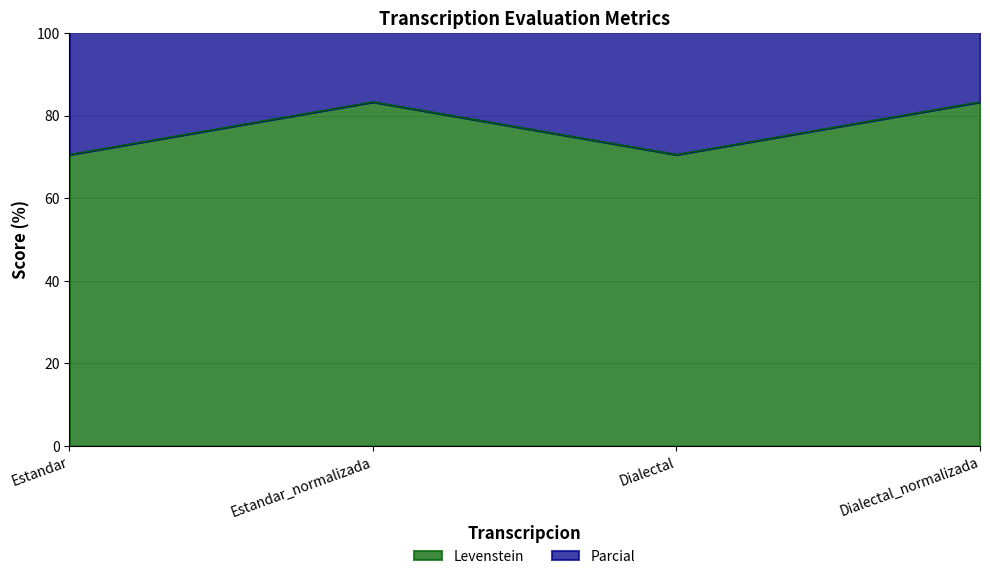

What is the sum of the Parcial values at Estandar and Estandar_normalizada?

332.1